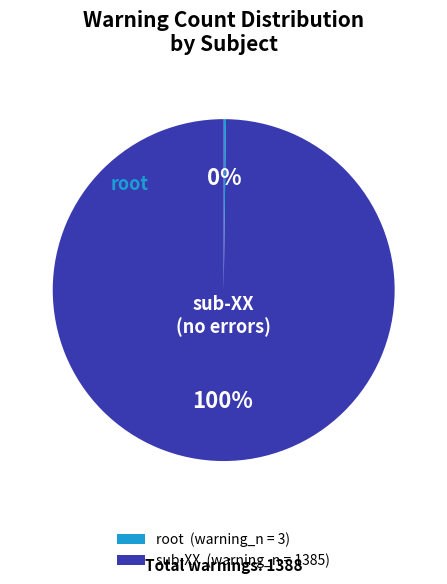

Is there any slice that represents more than half of the pie?

Yes